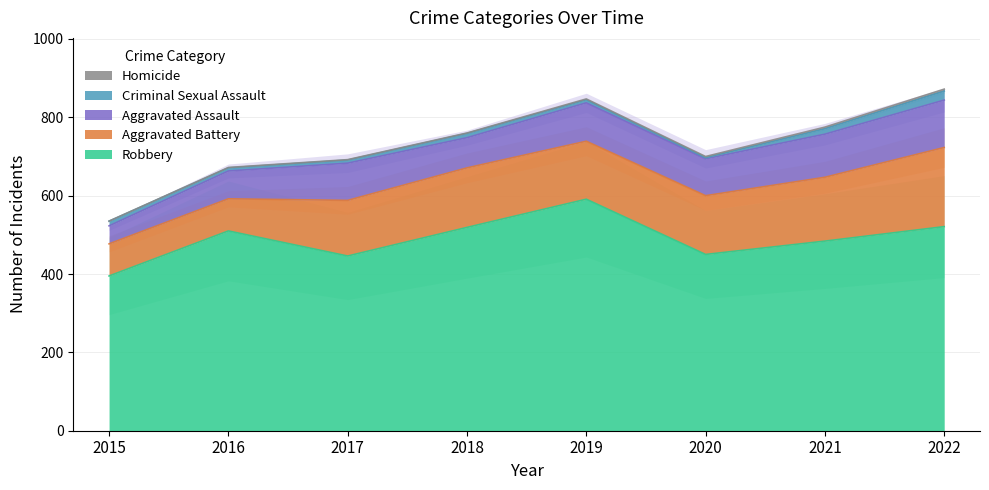

What is the difference between the second highest and second lowest values in the Aggravated Assault series?

39